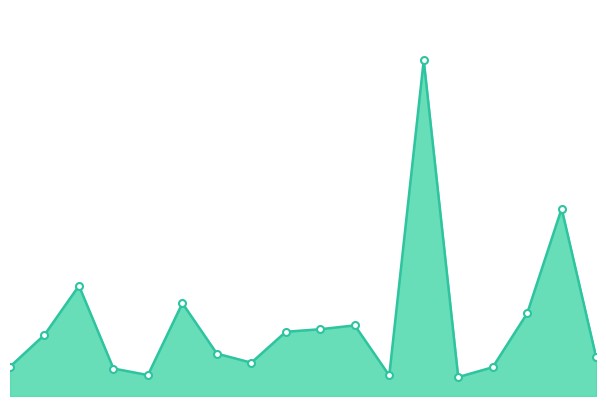

The value at 14 is 1.8. True or false?

True